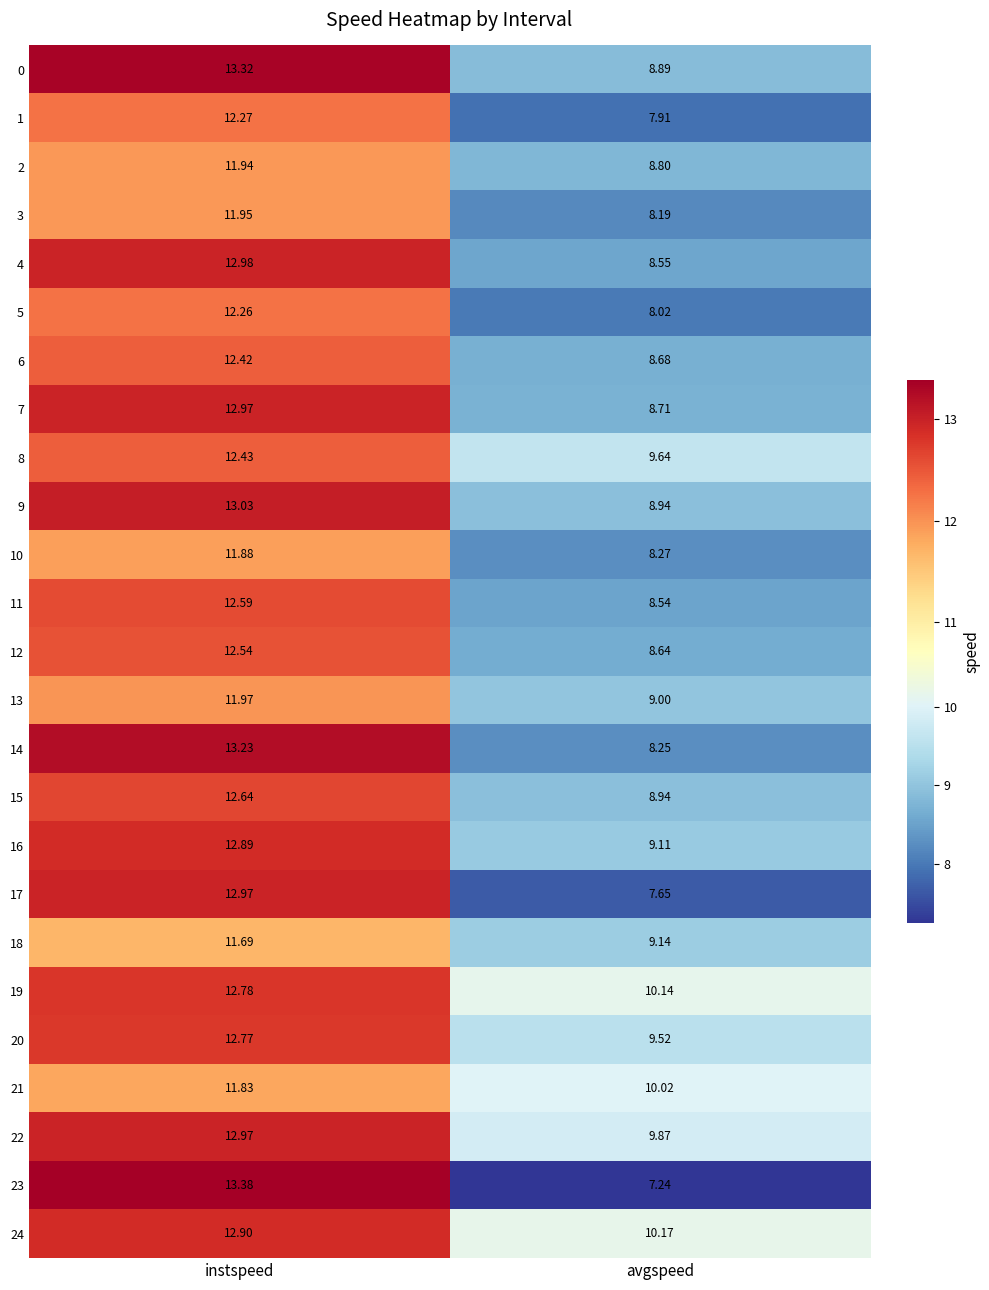

How many data points in 16 are above 12?

1